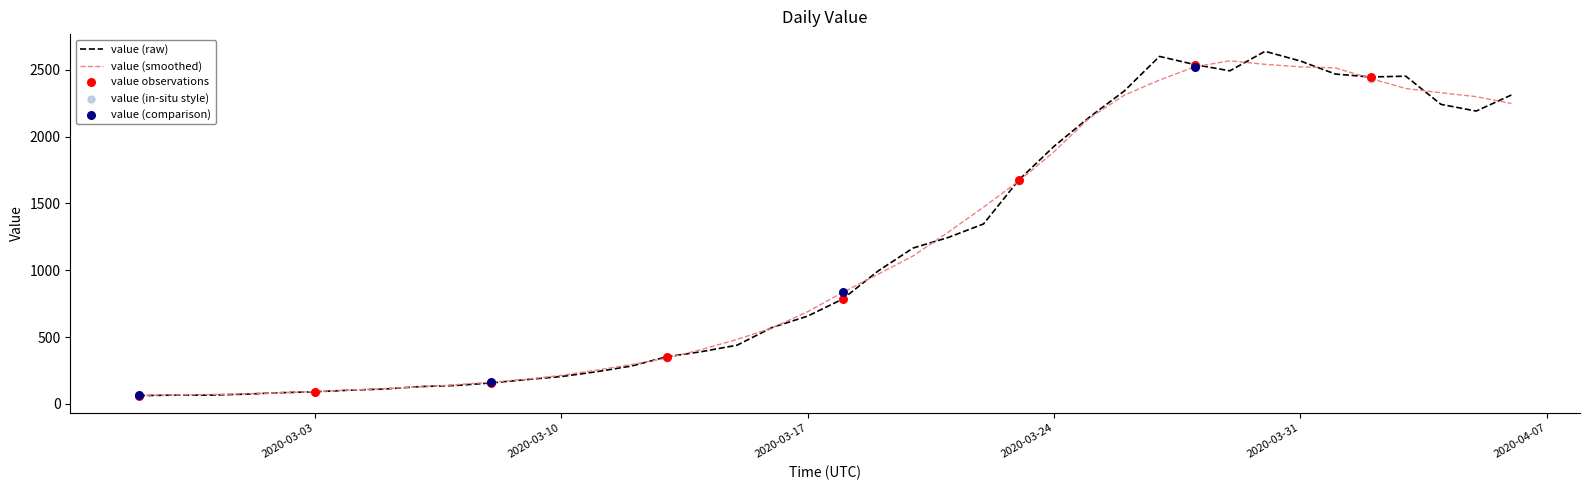

What is the minimum value for value (raw)?

61.0